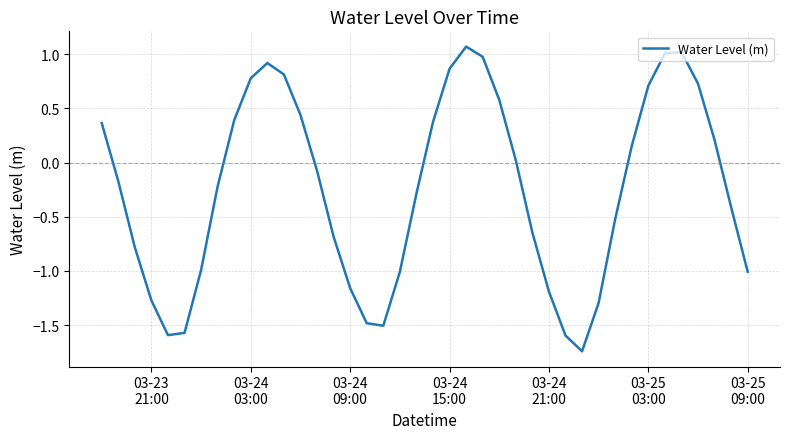

What is the greatest value displayed?

1.1